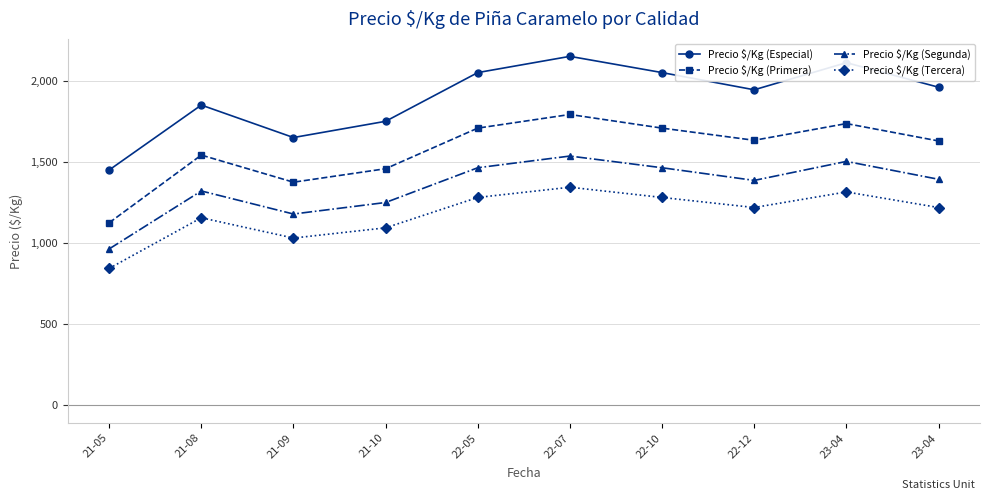

Is this an area chart (filled region under the line)?

No